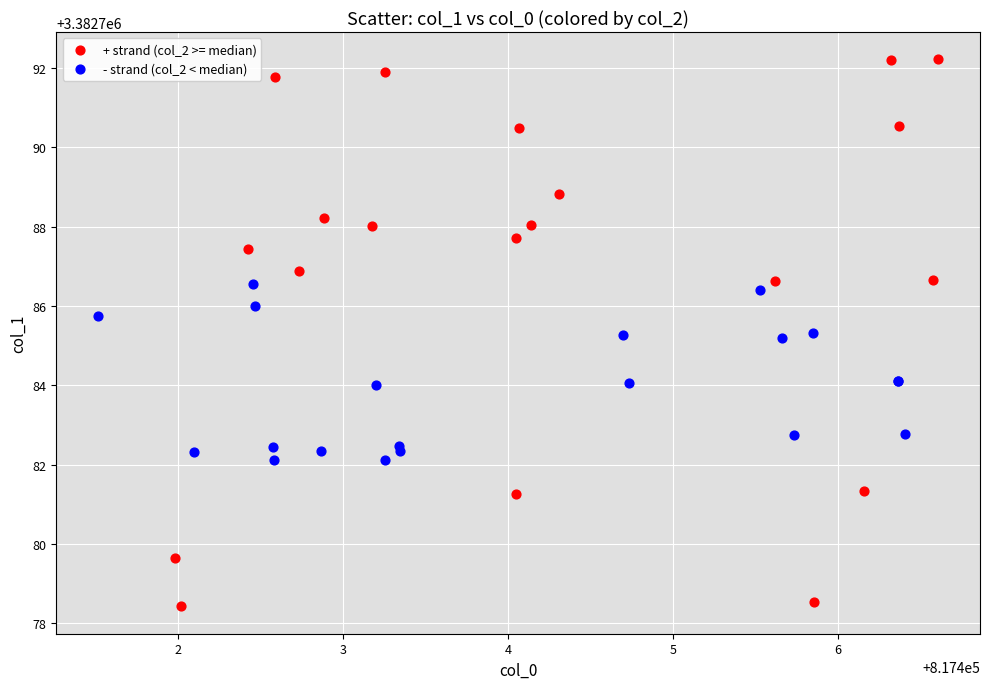

Which series reaches the minimum Y coordinate?

+ strand (col_2 >= median)